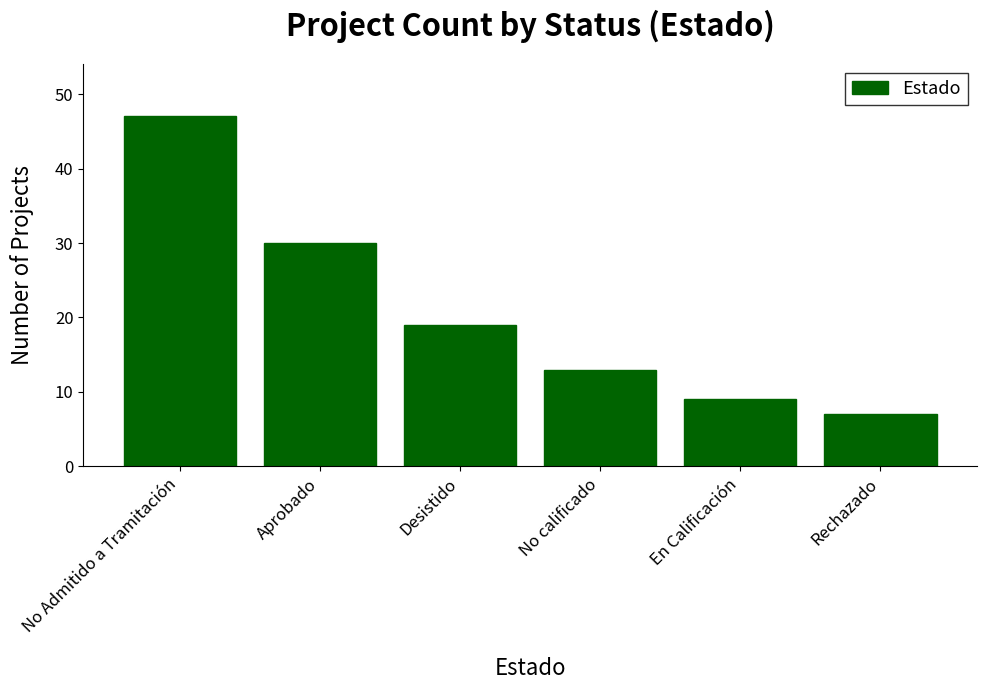

Reading left to right, transcribe all the data shown in this chart.

No Admitido a Tramitación=47	Aprobado=30	Desistido=19	No calificado=13	En Calificación=9	Rechazado=7